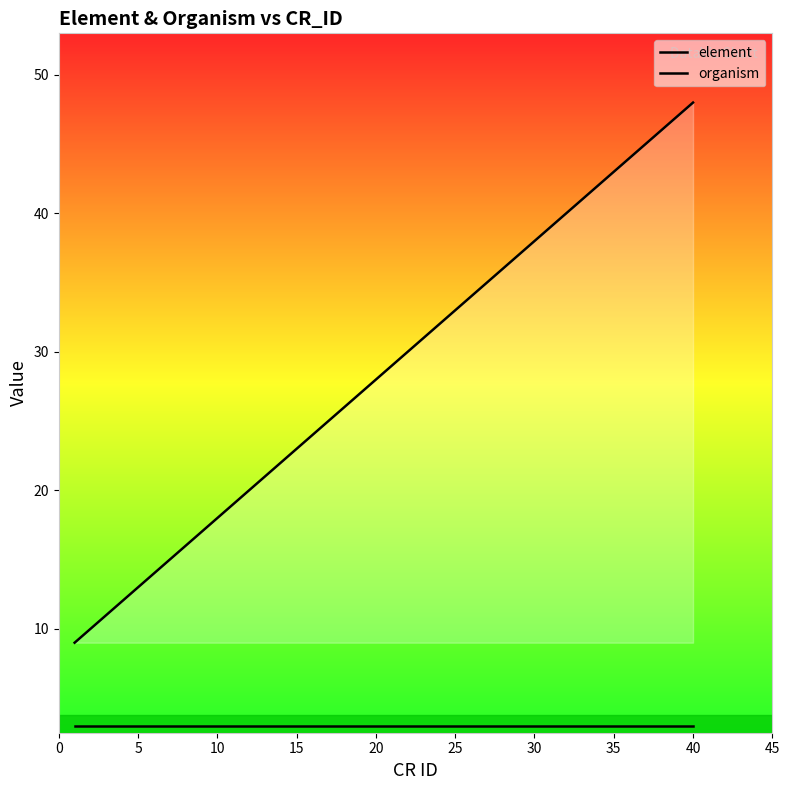

How many lines are shown in the chart?

2